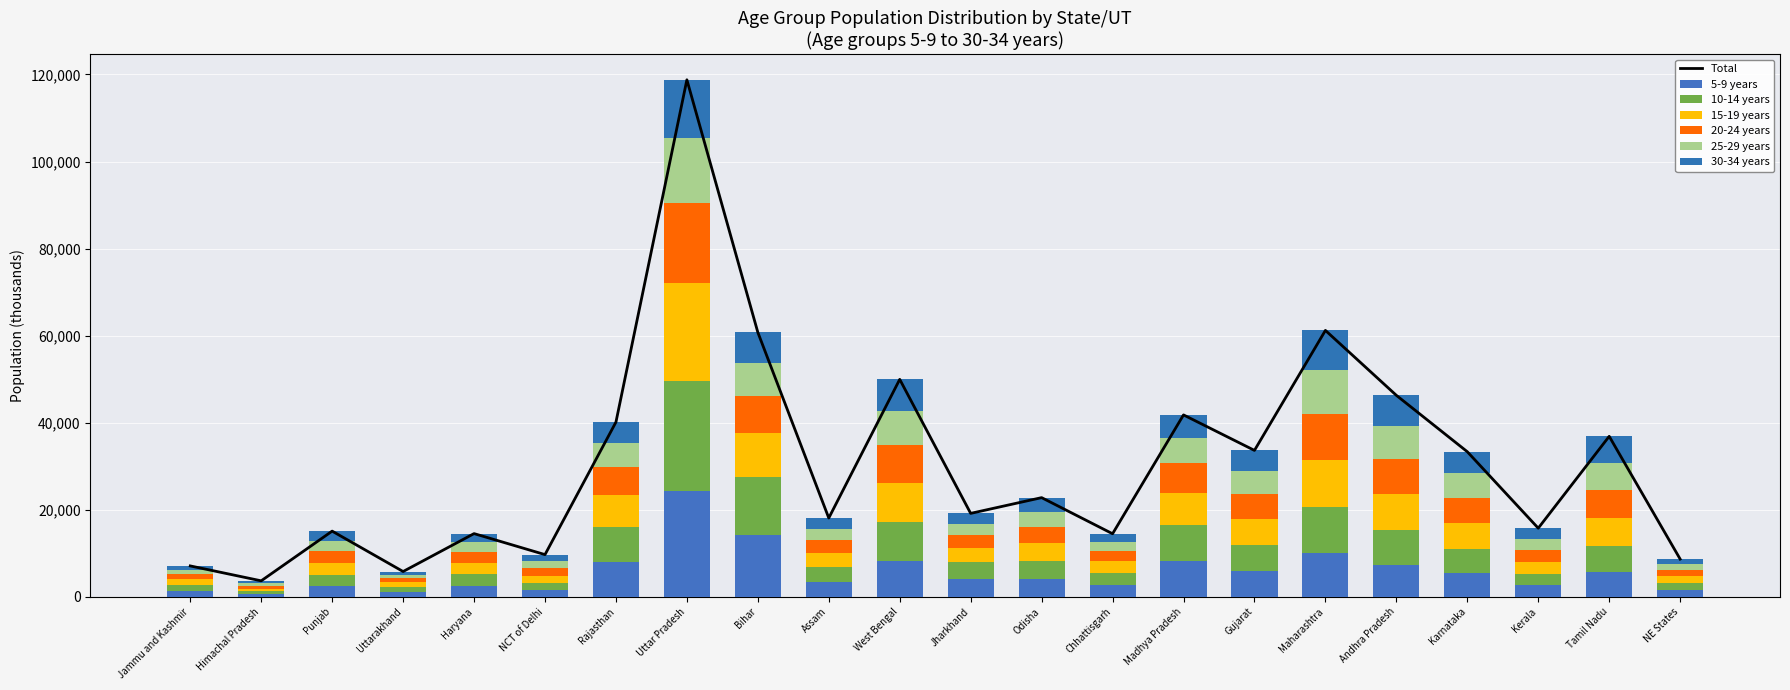

Which series has the largest total across all categories?

10-14 years